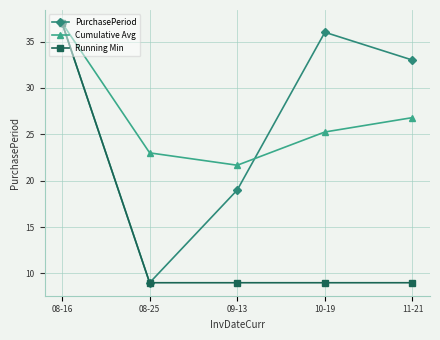

Is the value of Cumulative Avg at 10-19 greater than the value of PurchasePeriod at 10-19?

No